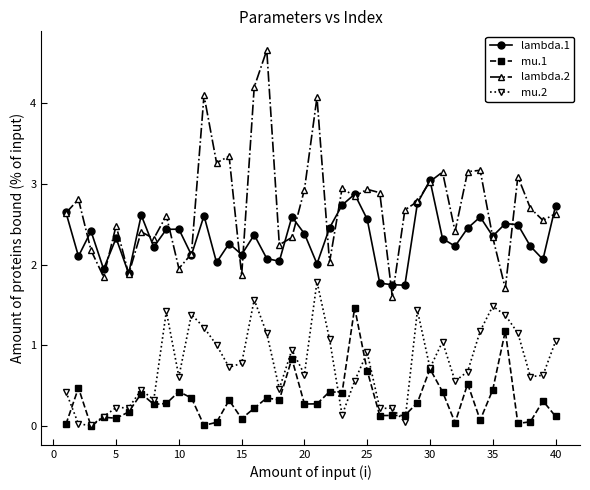

Rank the series by their average value, from highest to lowest.

lambda.2, lambda.1, mu.2, mu.1